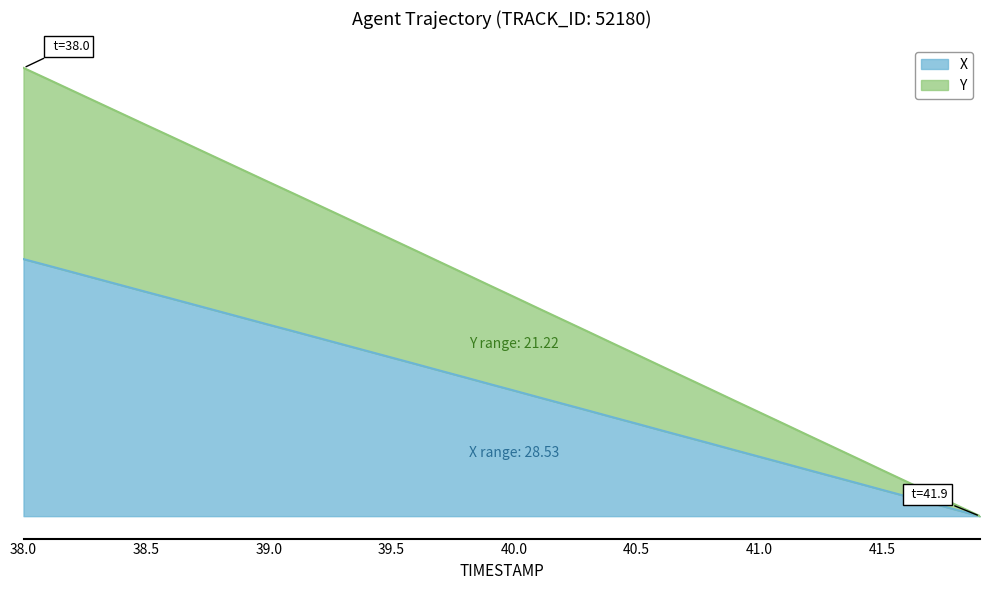

True or false: X and Y intersect in this chart.

False